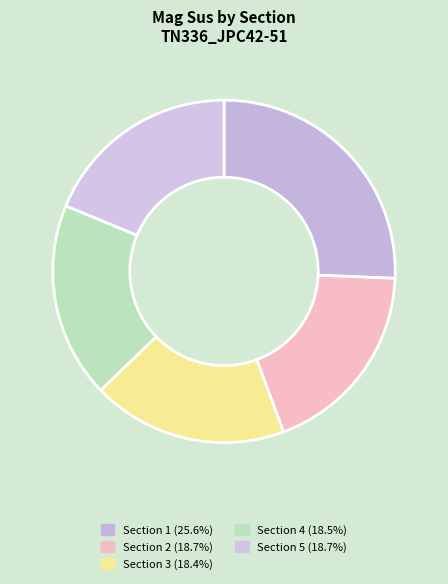

Count the number of slices in the pie.

5